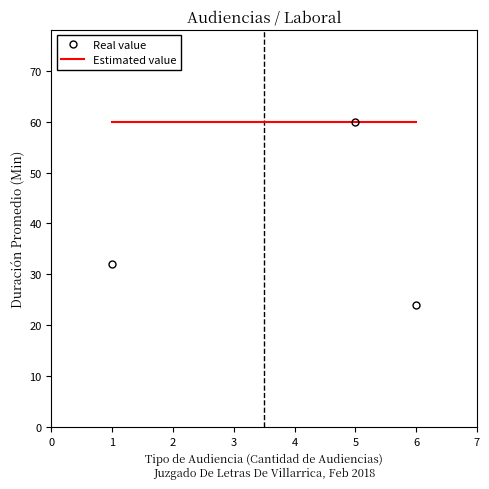

Between 1 and 5, which series saw the biggest shift?

Real value